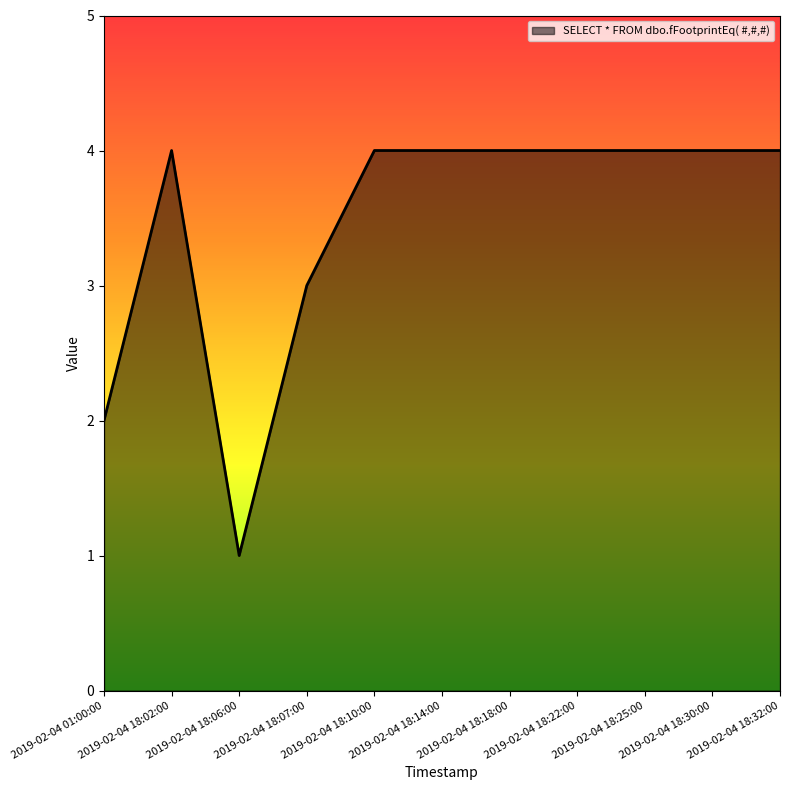

Approximately how many times larger is the value at 2019-02-04 18:10:00 compared to 2019-02-04 18:06:00?

4.0